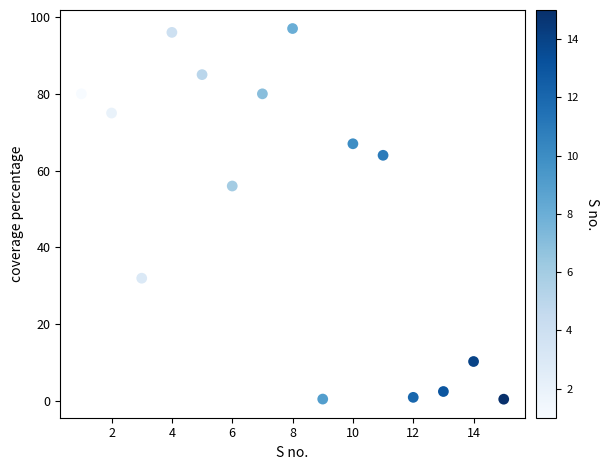

What Y value in the scatter plot is closest to 48?

56.0